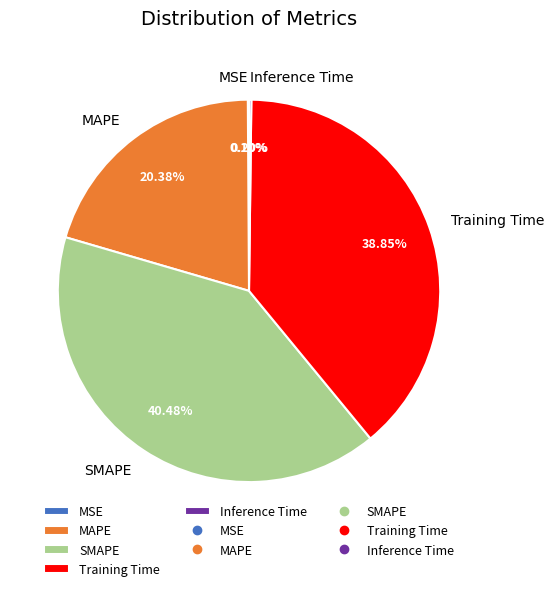

Which slice is the largest?

SMAPE